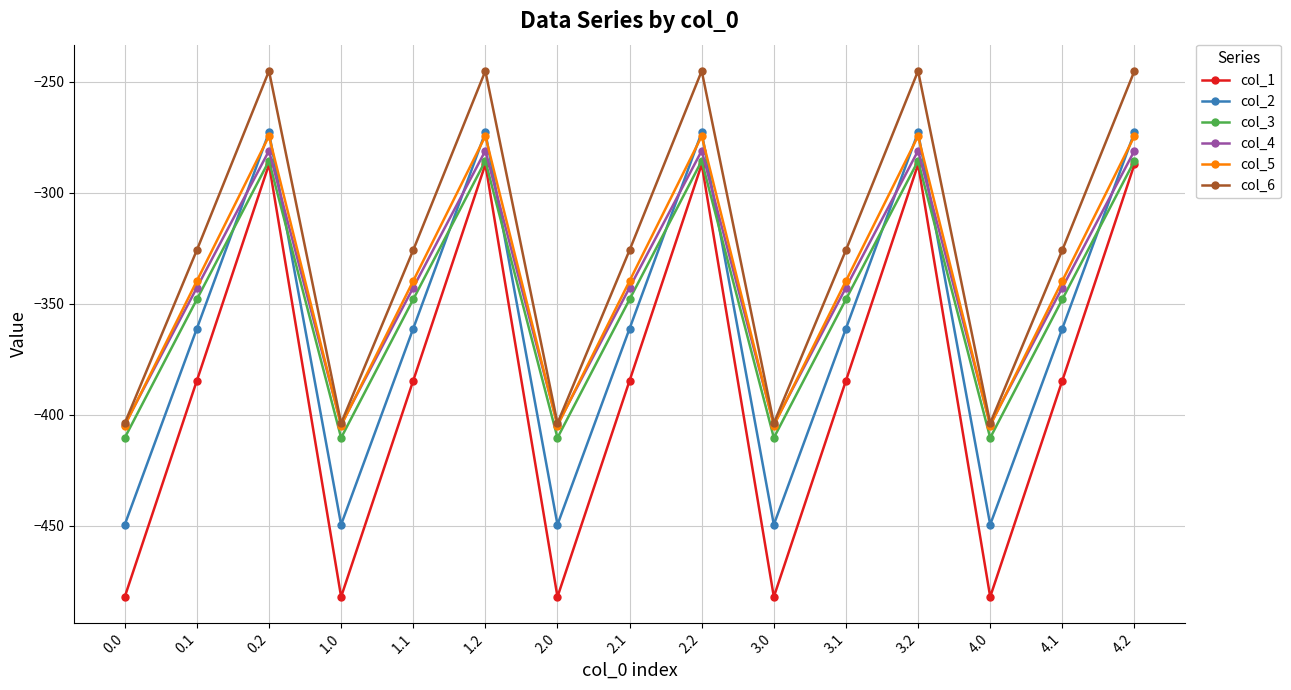

True or false: col_4 and col_1 cross at least once.

False